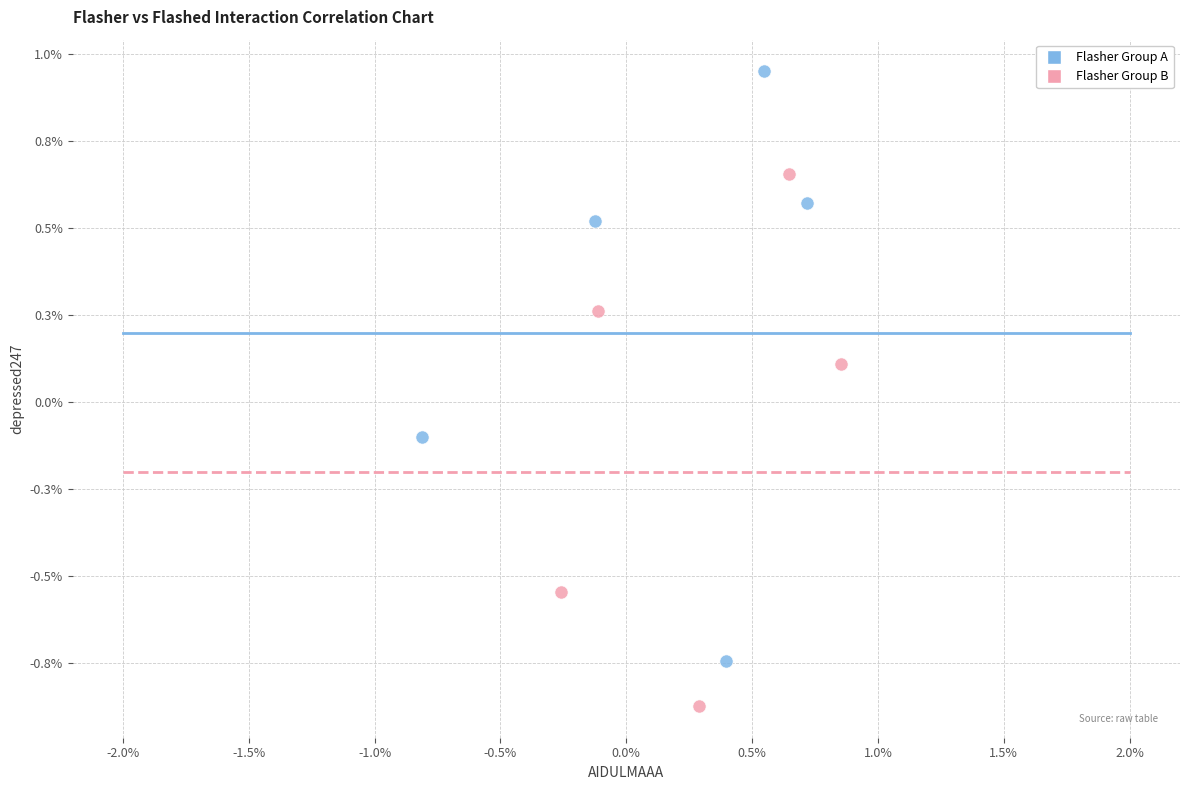

What are all the series names shown in the legend?

Flasher Group A, Flasher Group B